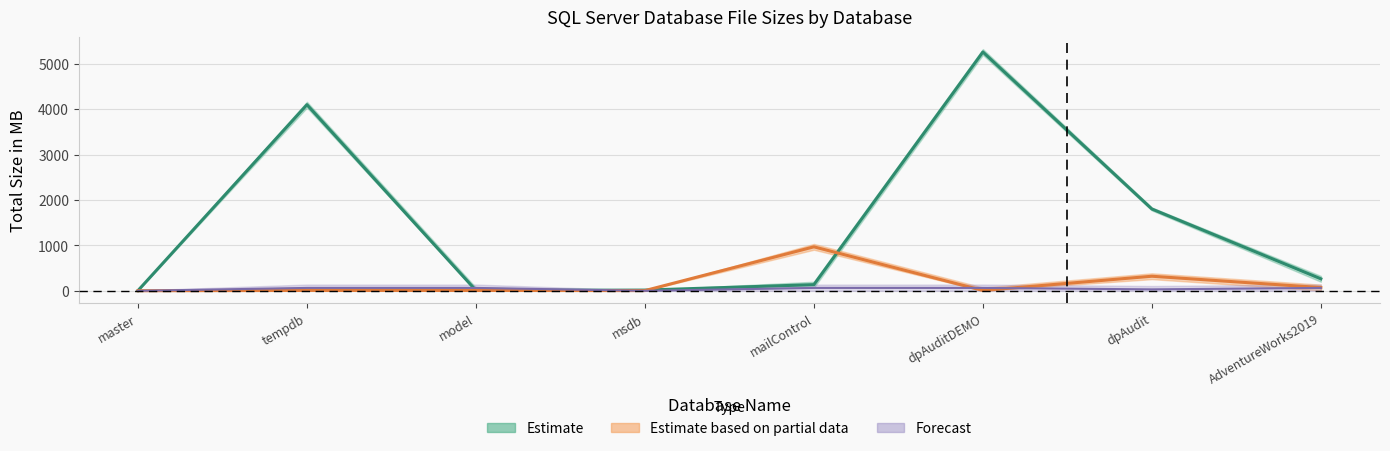

Which category has the lowest value in the Growth in MB ROWS series?

master